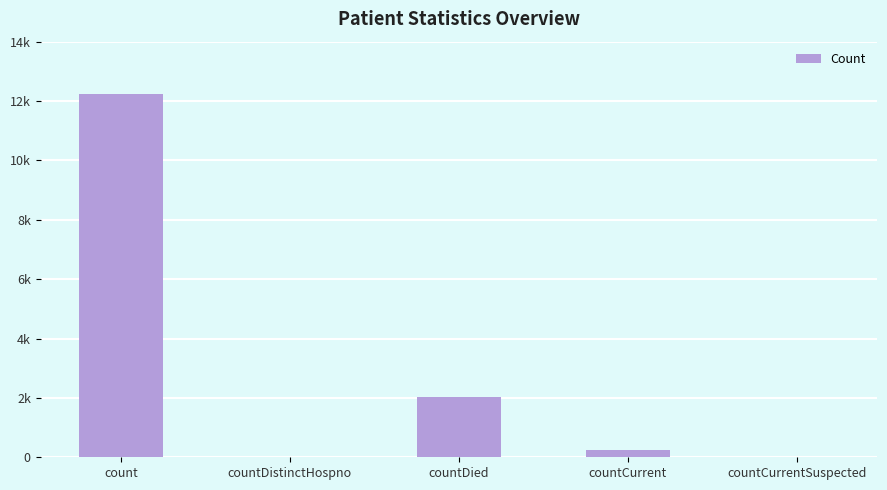

At which category does the chart reach its peak across all series?

count